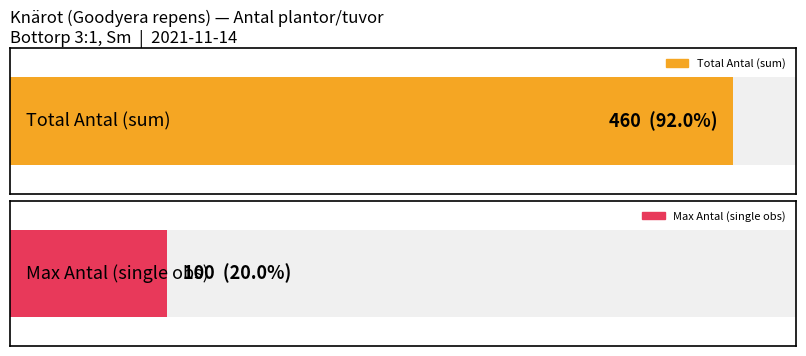

Is it true that the value at 97156977 is 1?

False